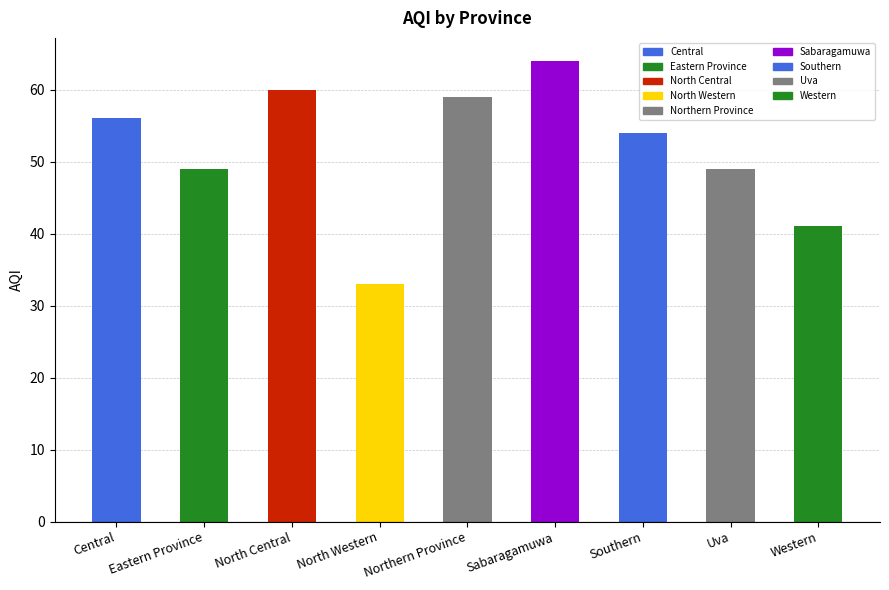

What is the value of the 2nd bar from the left?

49